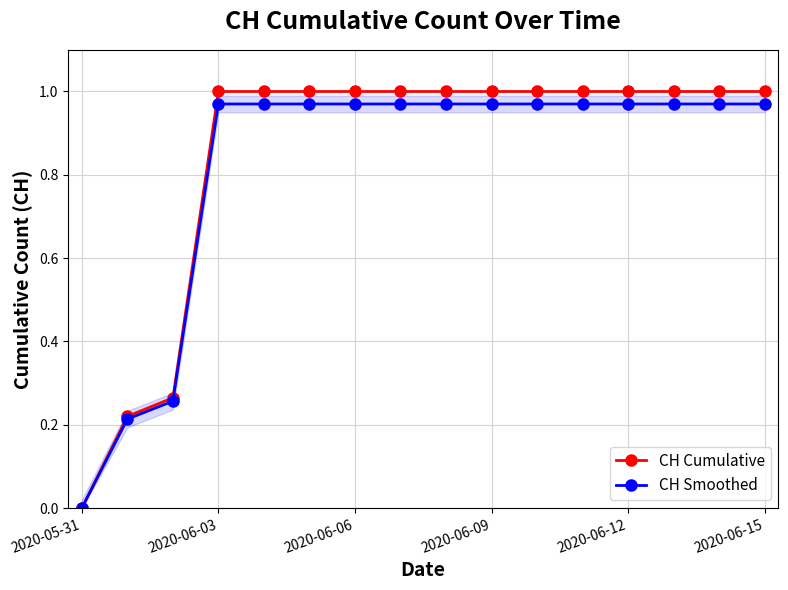

Does the chart have visible grid lines?

Yes